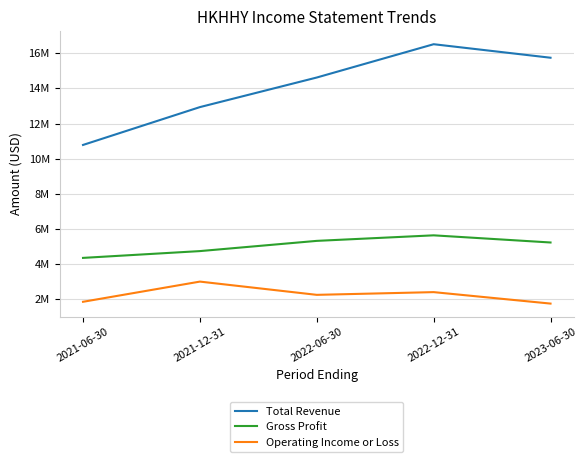

The value of Total Revenue at 2023-06-30 is 4450169. True or false?

False